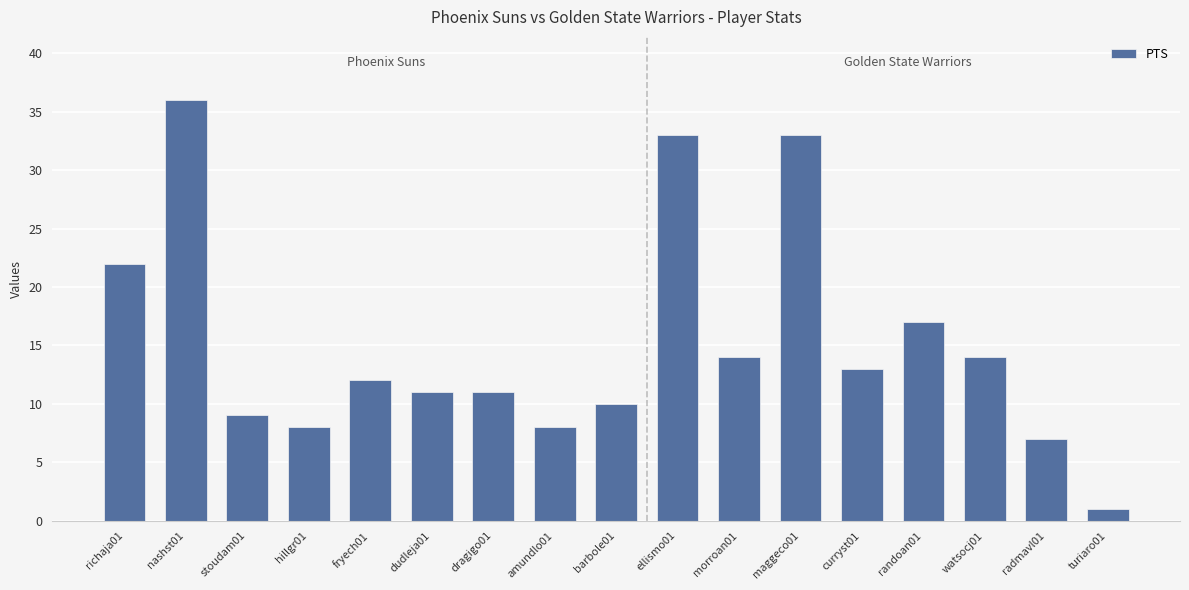

At which label is the value closest to 18?

randoan01